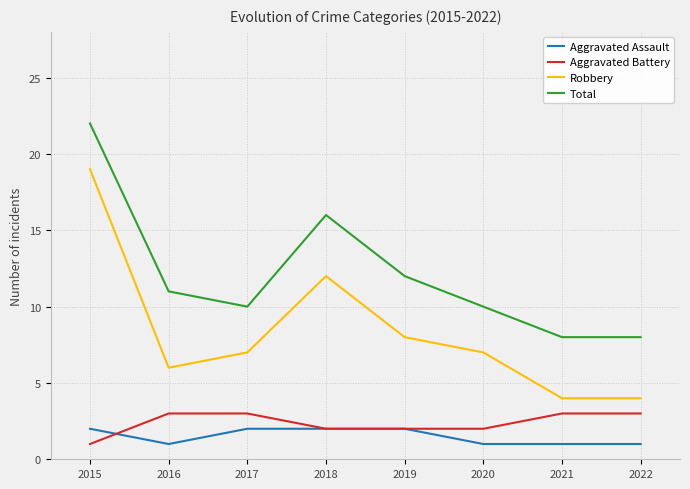

What is the difference between the maximum and minimum values in the Aggravated Battery series?

2